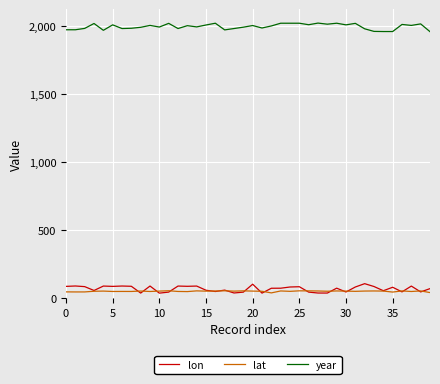

What is the maximum value shown in the chart?

2021.0